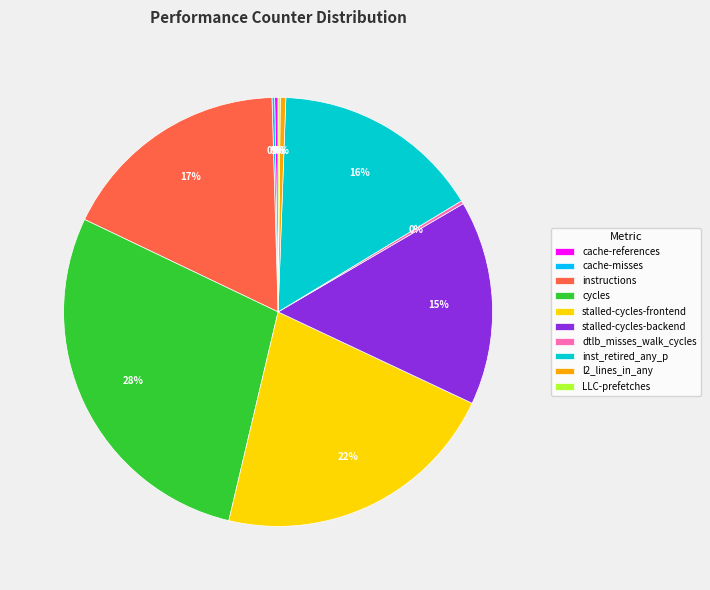

Approximately how many times larger is the value at stalled-cycles-backend compared to stalled-cycles-frontend?

0.7